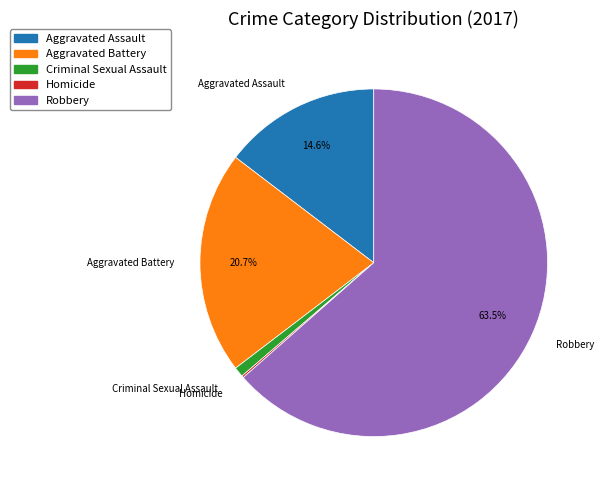

Is it true that Aggravated Assault is 15% of the pie?

True